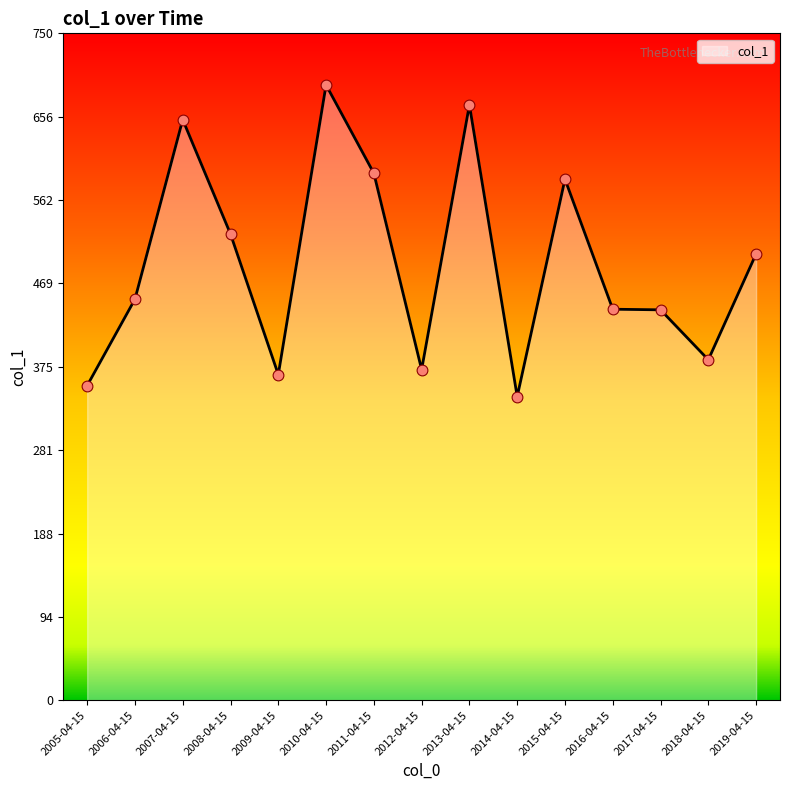

What is the ratio of the value at 2008-04-15 to the value at 2005-04-15?

1.5